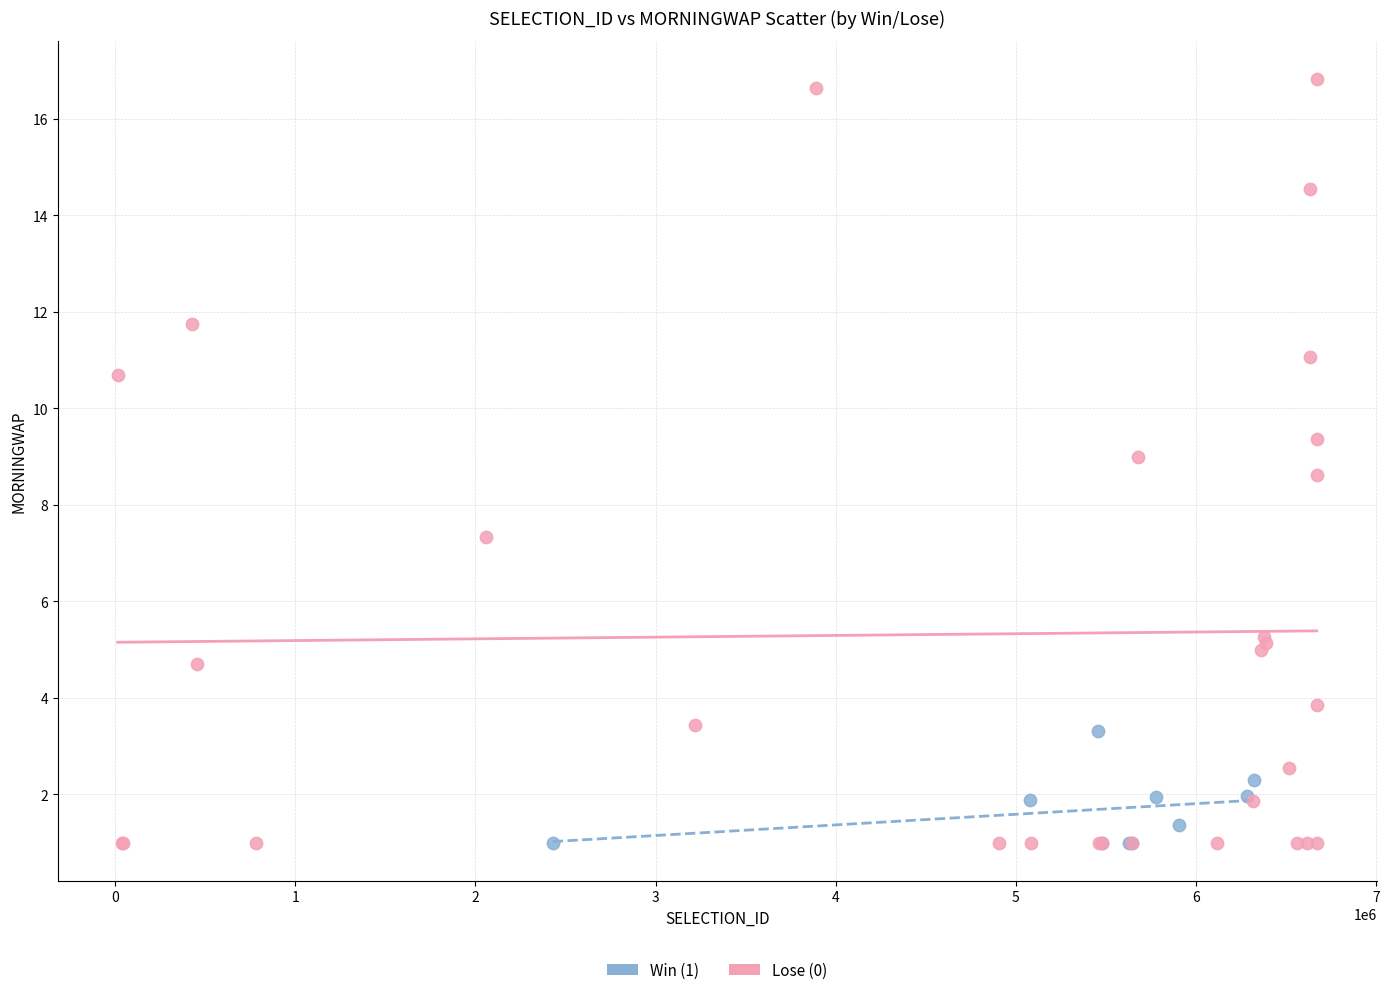

Which series has the largest Y range (max minus min)?

Lose (0)